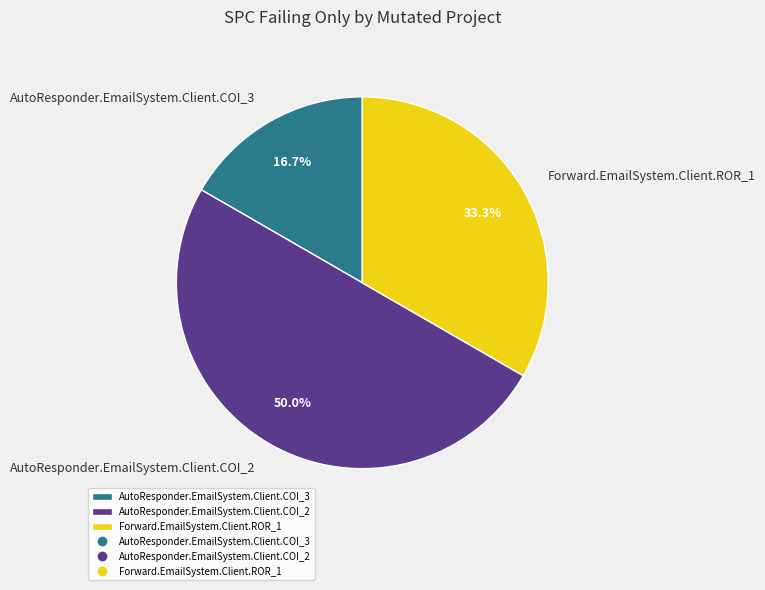

Which category has the smallest portion of the pie?

AutoResponder.EmailSystem.Client.COI_3